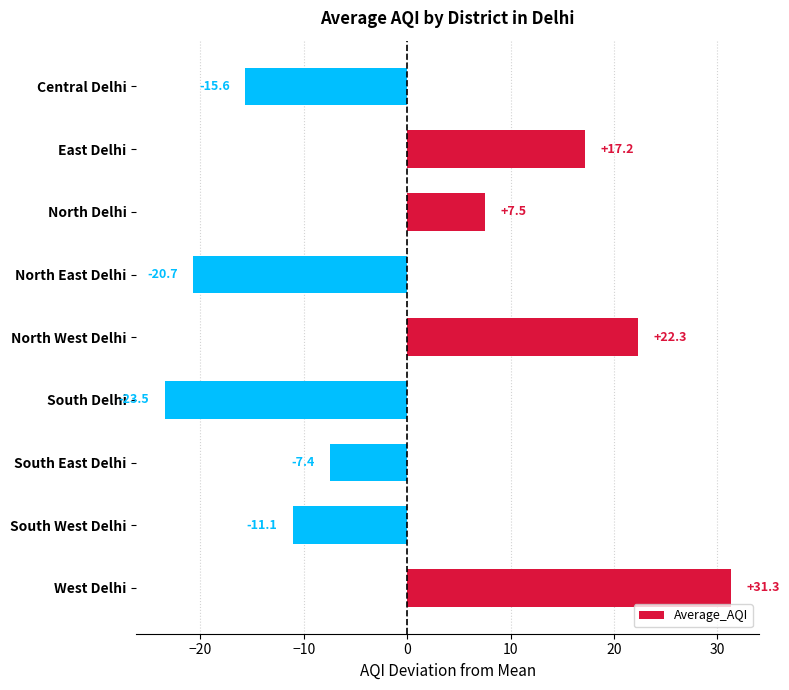

Reading top to bottom, transcribe all the data shown in this chart.

-15.6	17.2	7.5	-20.7	22.3	-23.5	-7.4	-11.1	31.3